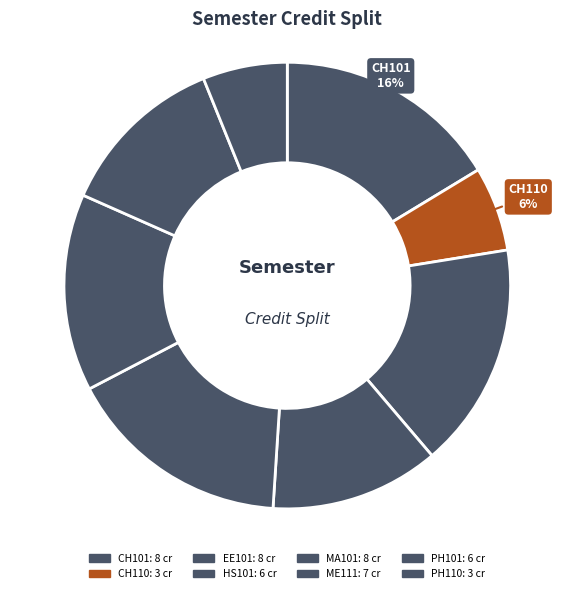

Count the number of slices in the pie.

8